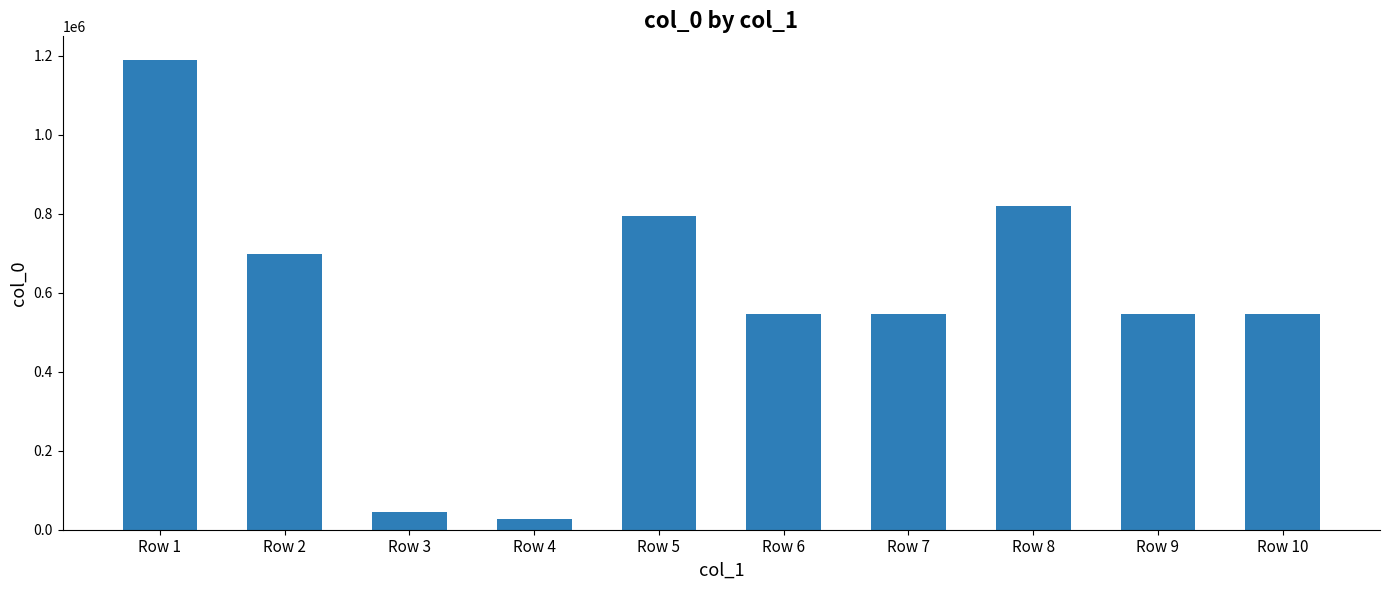

How many bars are there in total?

10